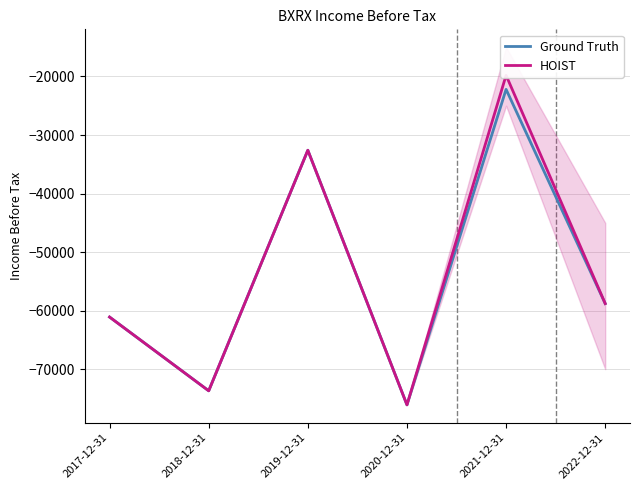

At which category is the sum across all series the highest?

2021-12-31